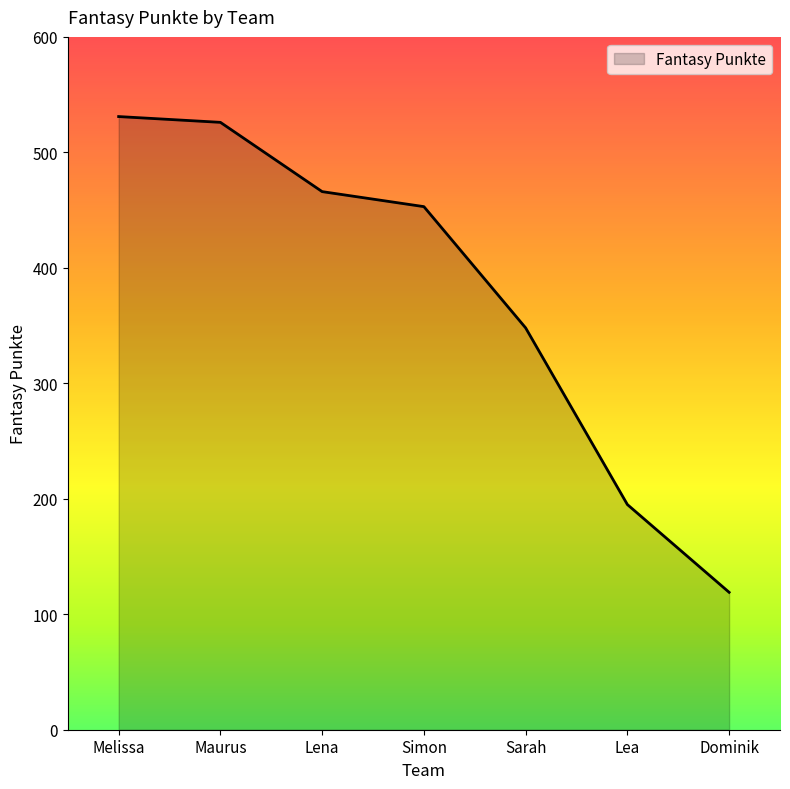

List the labels in order of value, largest first.

Melissa, Maurus, Lena, Simon, Sarah, Lea, Dominik